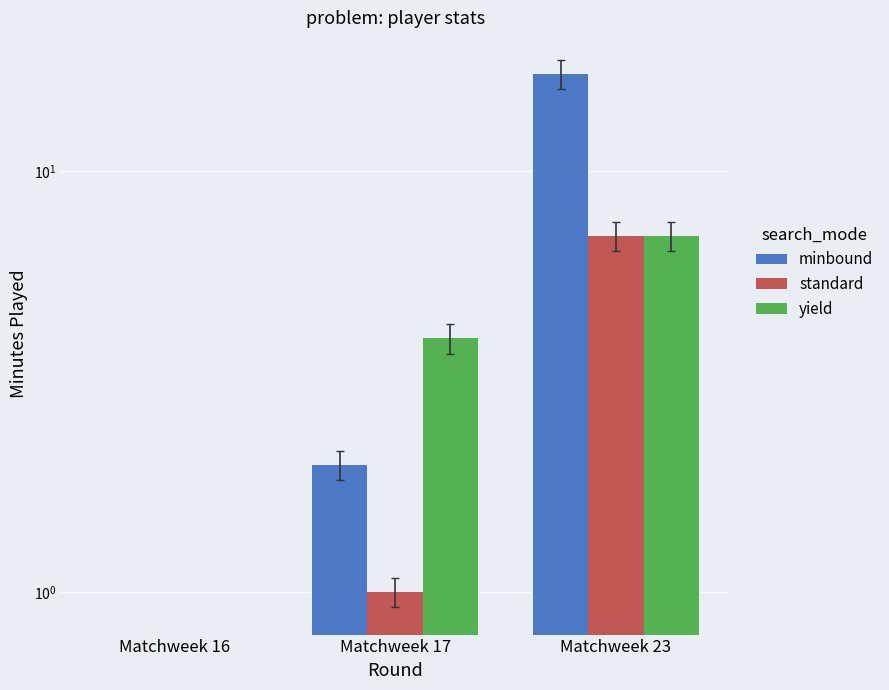

Is the value of yield at Matchweek 23 greater than the value of minbound at Matchweek 17?

Yes